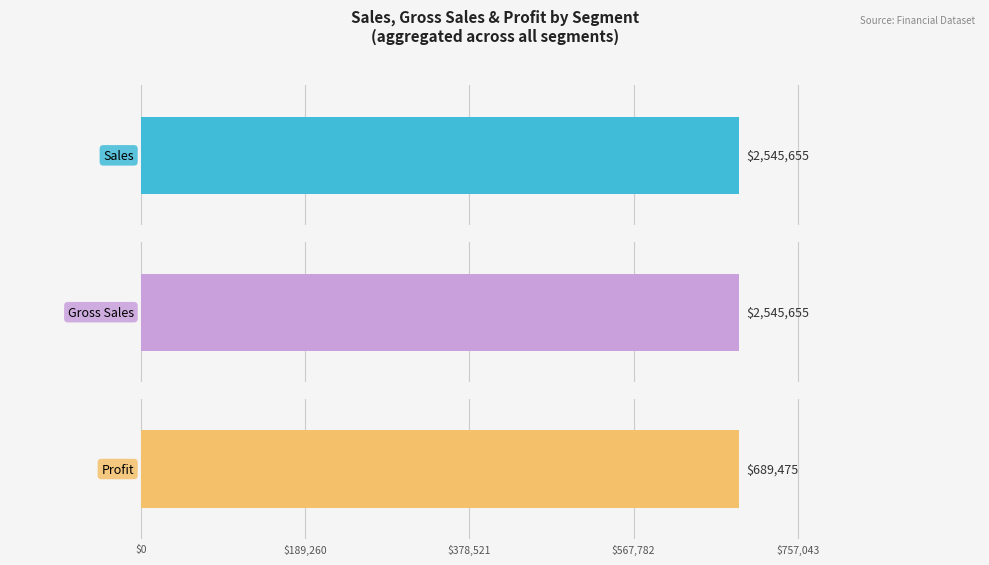

Rank the series by their maximum value, from highest to lowest.

Sales, Gross Sales, Profit